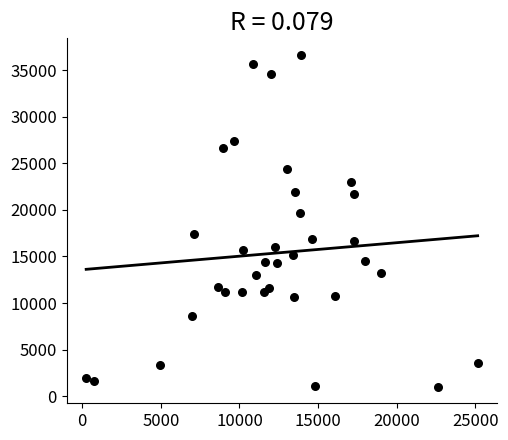

What is the range of X values (max minus min)?

24903.0